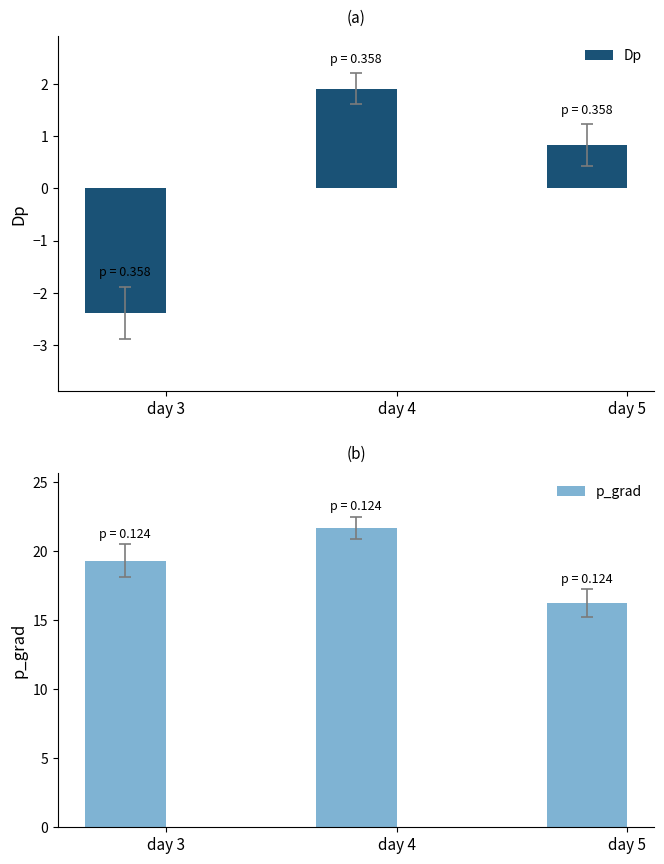

What is the lowest value of the Dp series?

-2.4